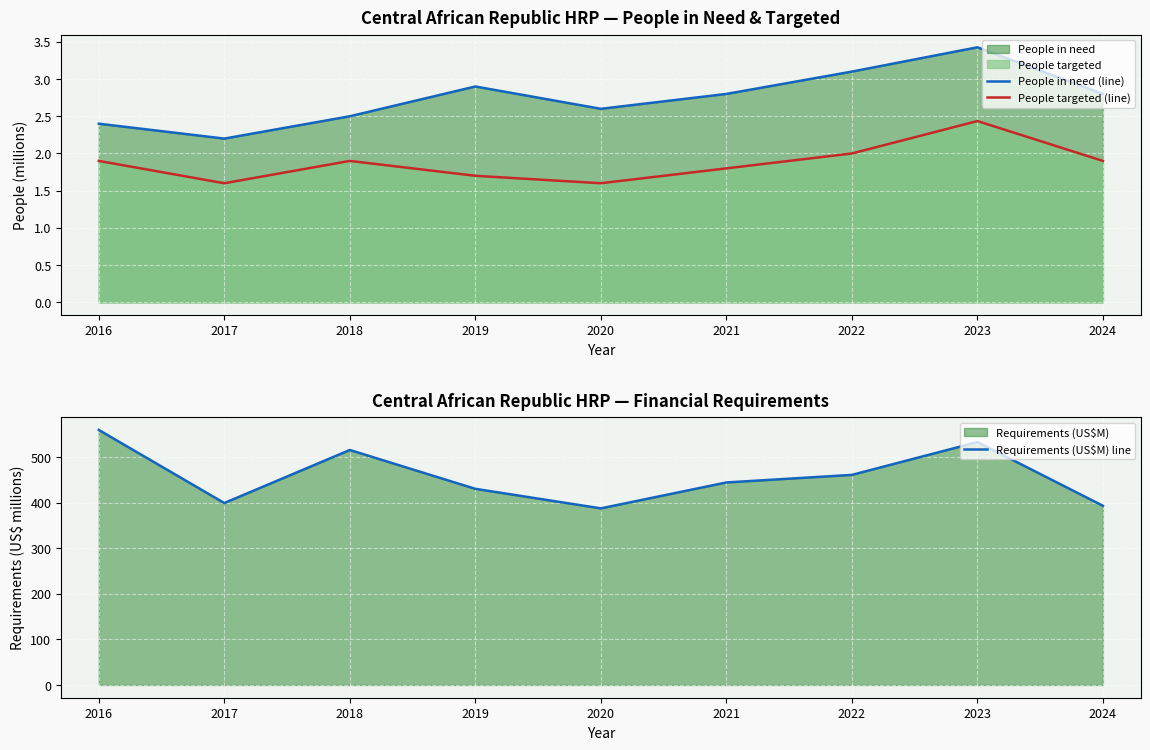

How many lines are shown in the chart?

3